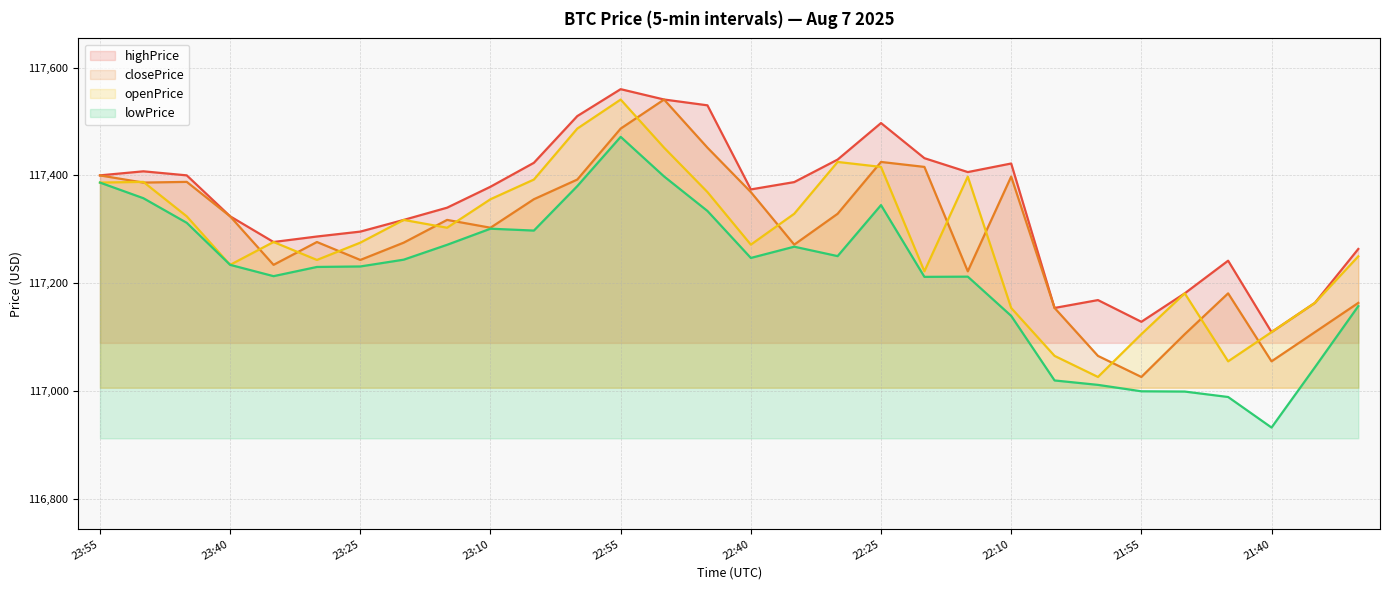

True or false: highPrice and lowPrice intersect in this chart.

False